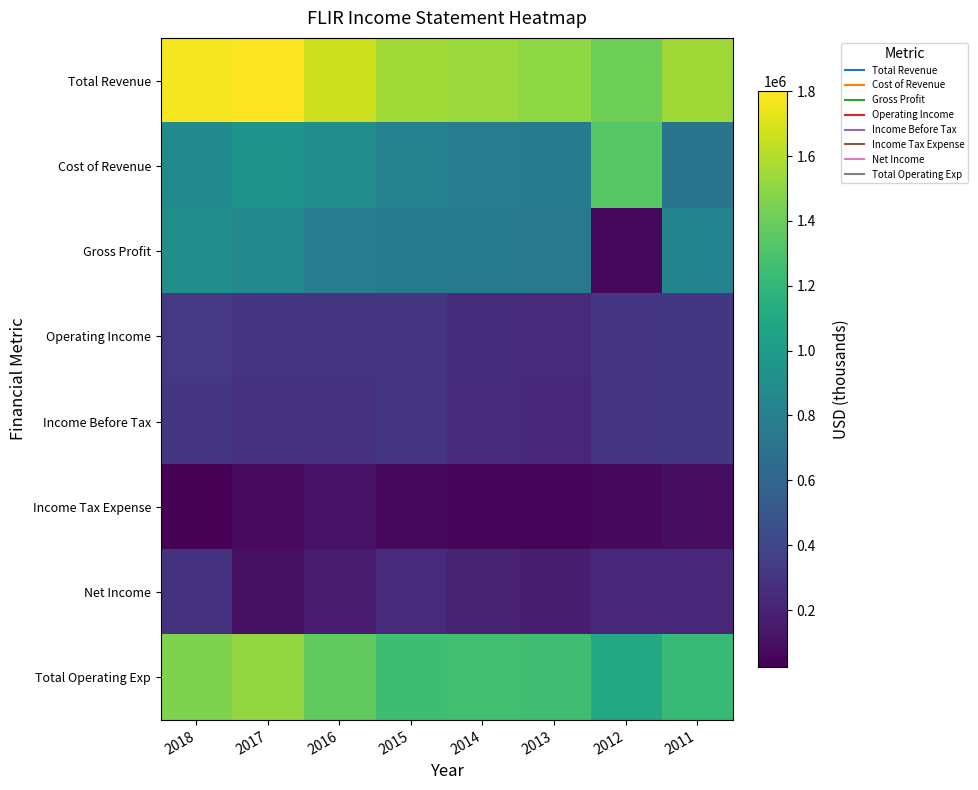

At how many categories does at least one series exceed 1120307?

8